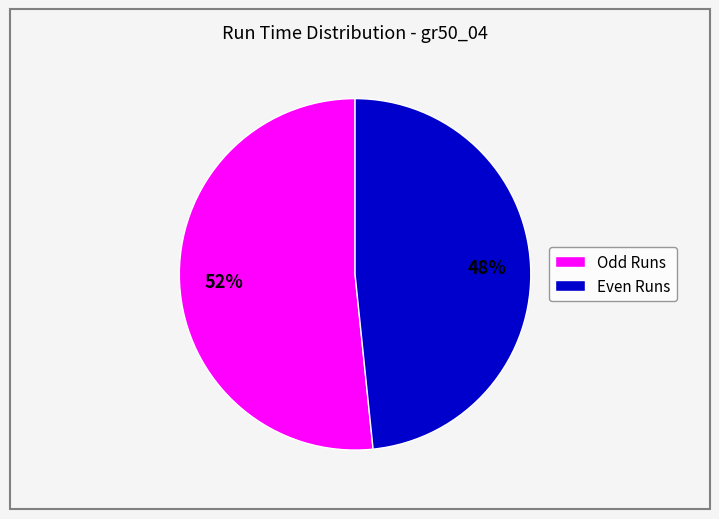

Which category accounts for the majority?

Odd Runs